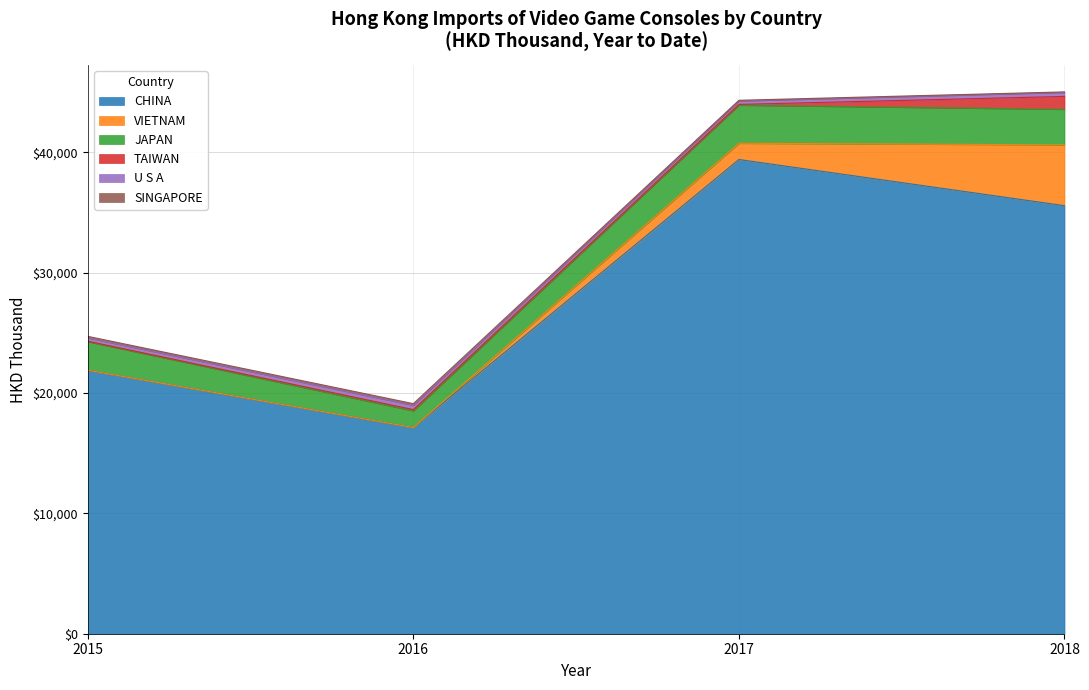

What is the maximum value for CHINA?

39396.4